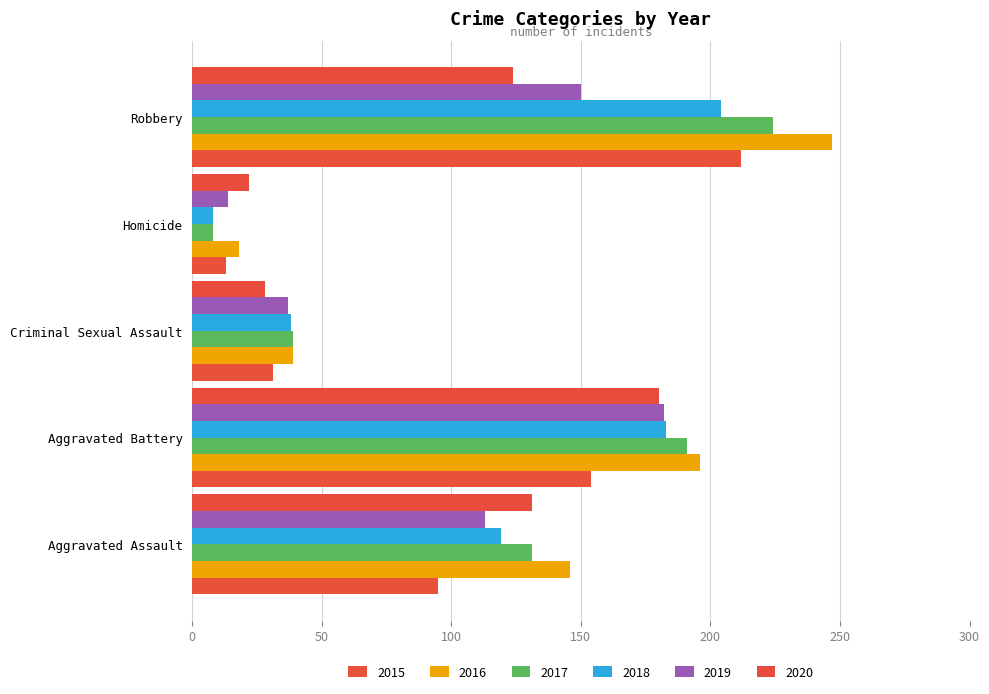

Which series has the widest spread of values?

2016